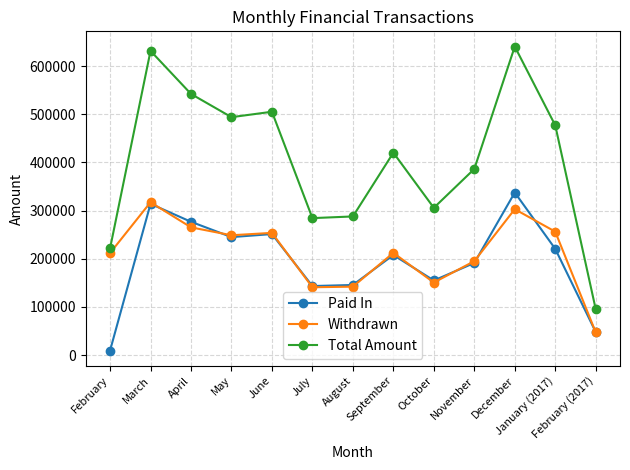

Which series changed the most between June and February (2017)?

Total Amount